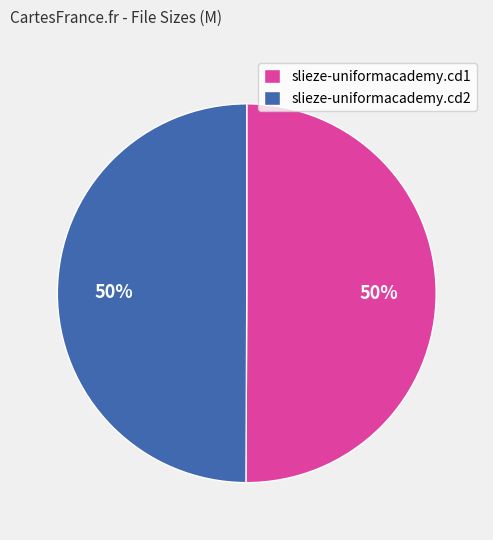

Is it true that slieze-uniformacademy.cd1 is 40% of the pie?

False